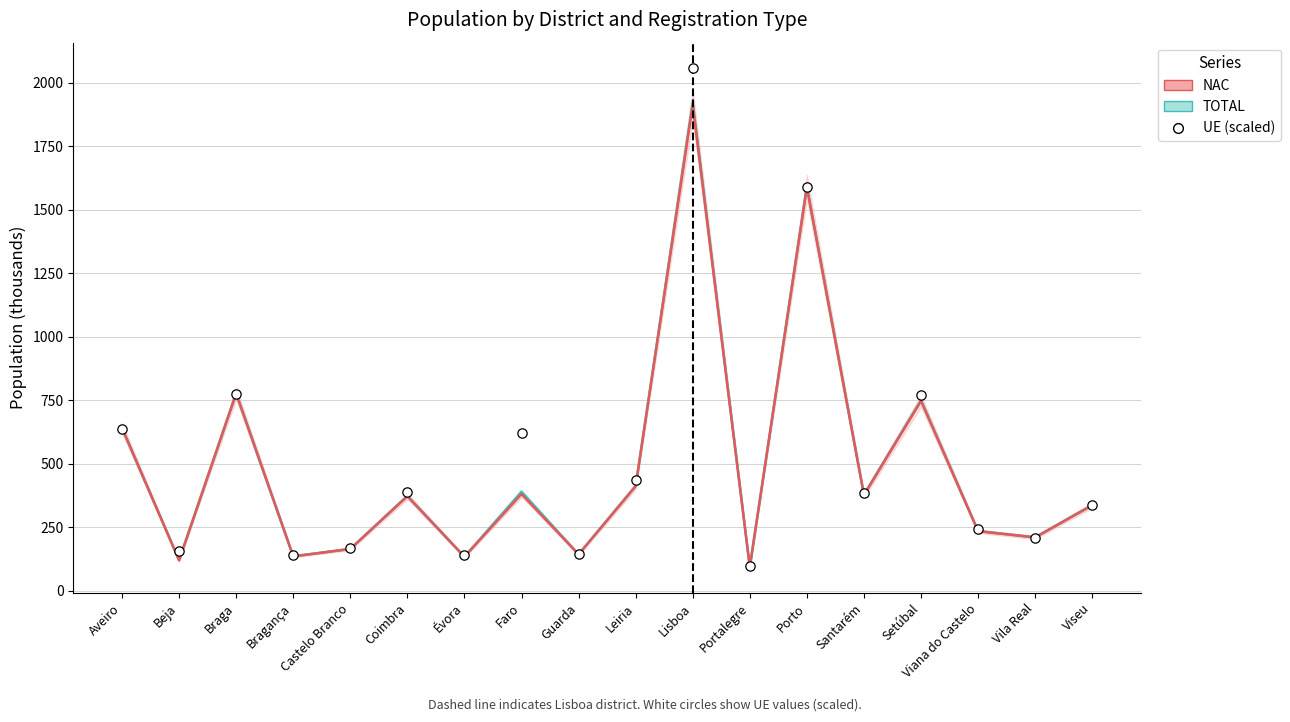

Which series contains the lowest Y value?

NAC